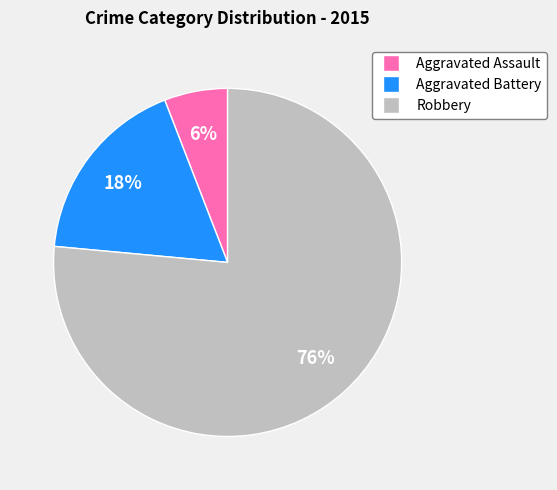

How many segments does this pie chart have?

3